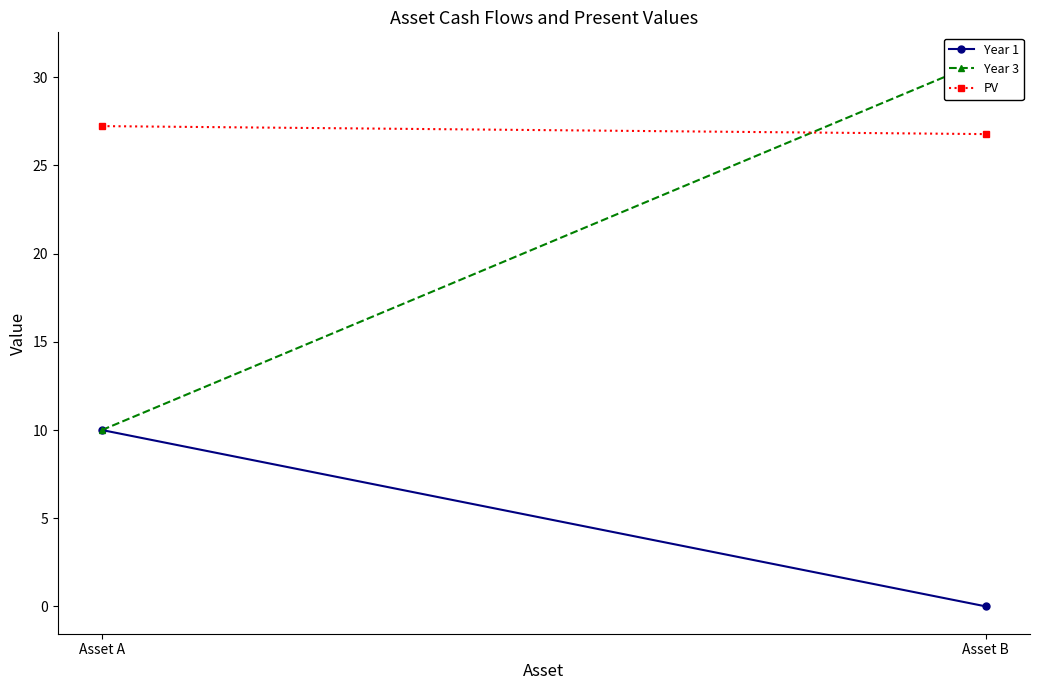

How many distinct data groups are displayed?

3